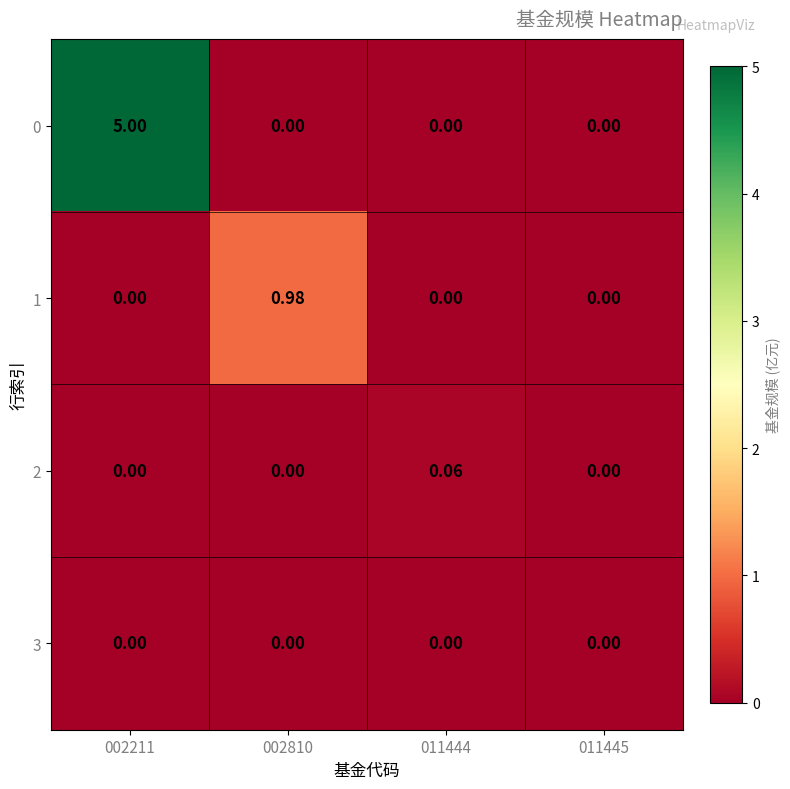

Rank the series by their maximum value, from highest to lowest.

0, 1, 2, 3